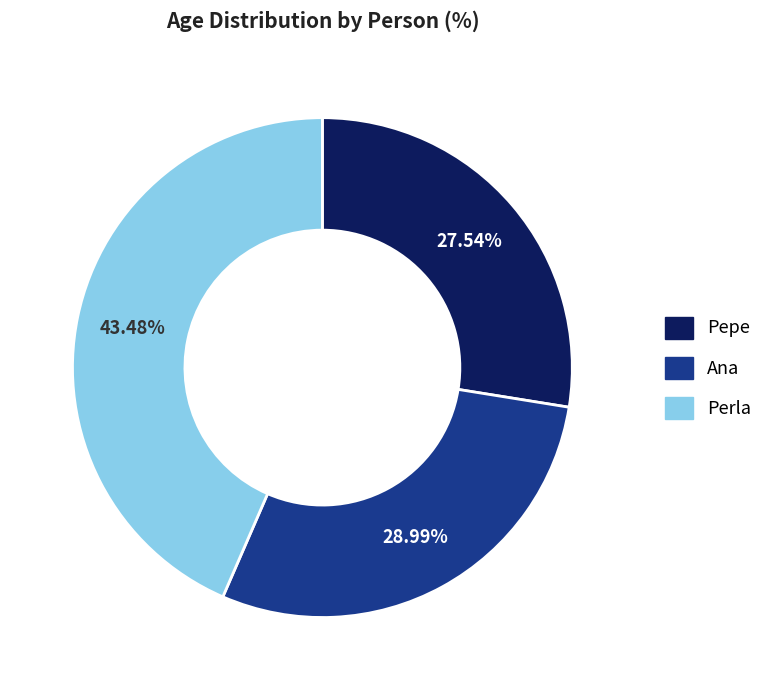

Is there any slice that represents more than half of the pie?

No